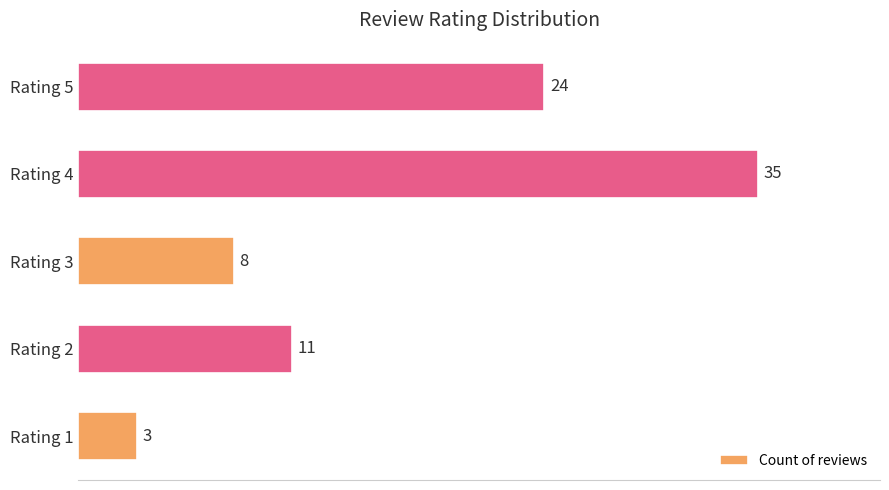

At which label is the value closest to 19?

Rating 5